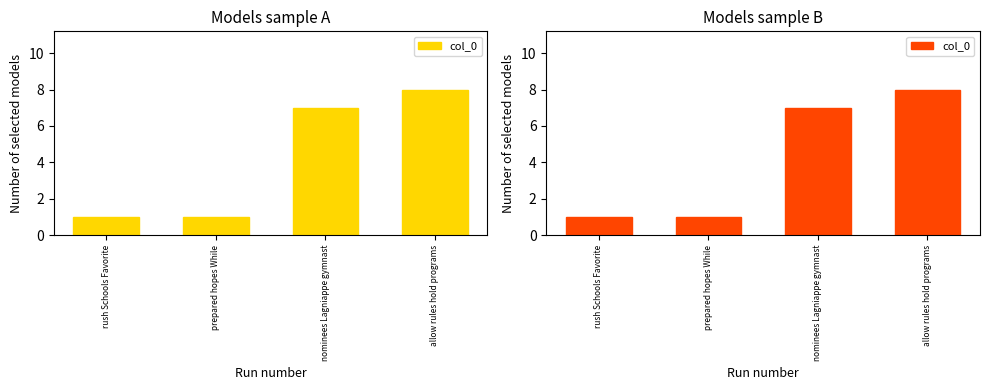

Is it true that the value at nominees Lagniappe gymnast is 7?

True